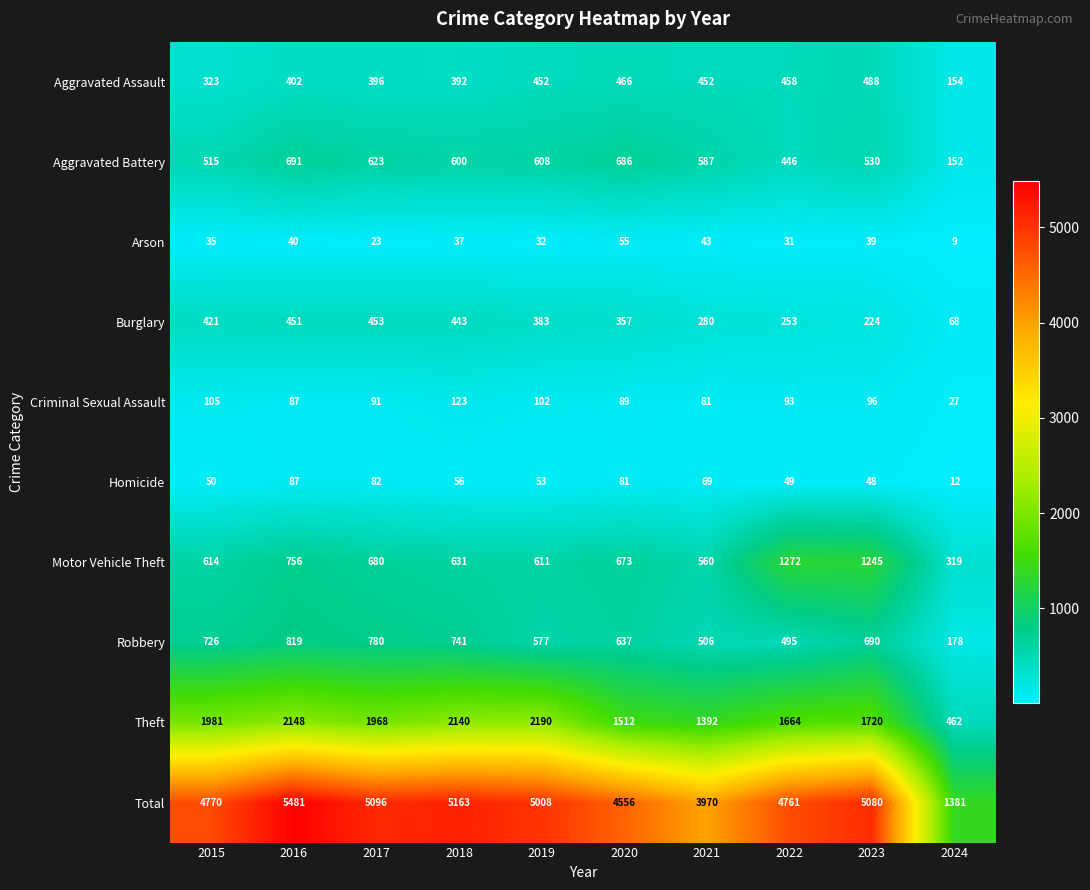

What is the approximate value of Motor Vehicle Theft at 2018, to the nearest 10?

630